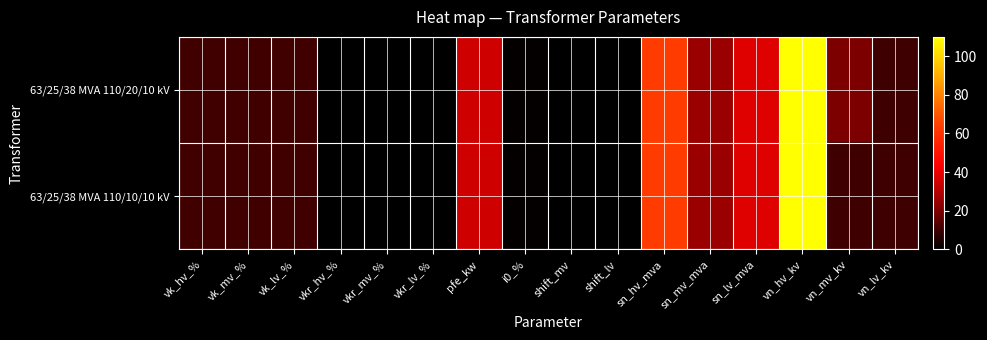

At which category is the sum across all series the highest?

vn_hv_kv